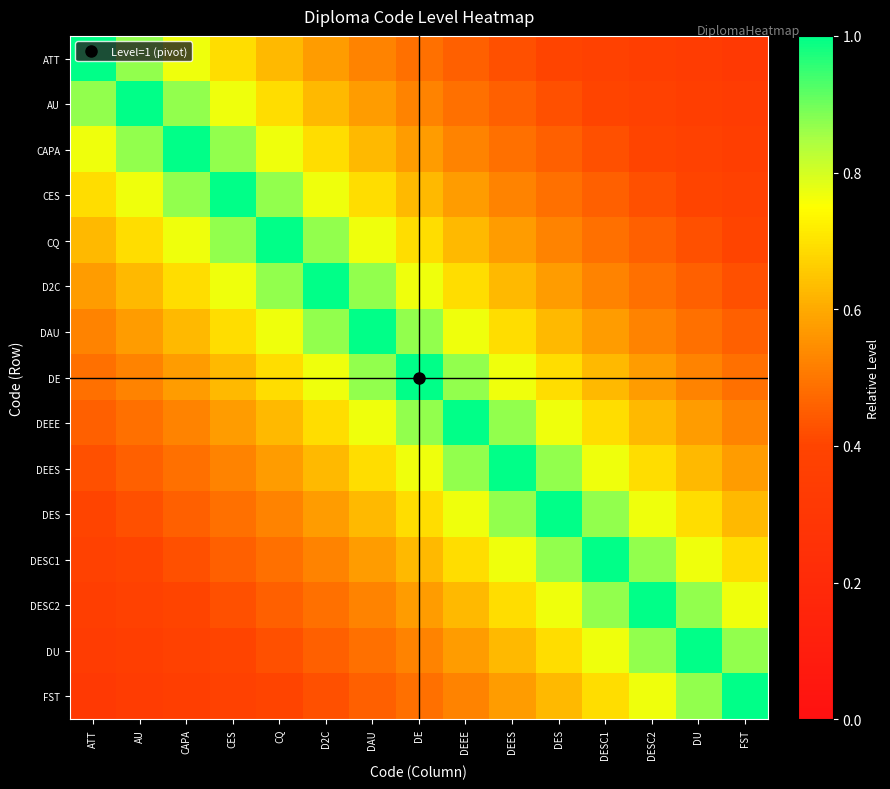

Which series has the largest total across all categories?

DE